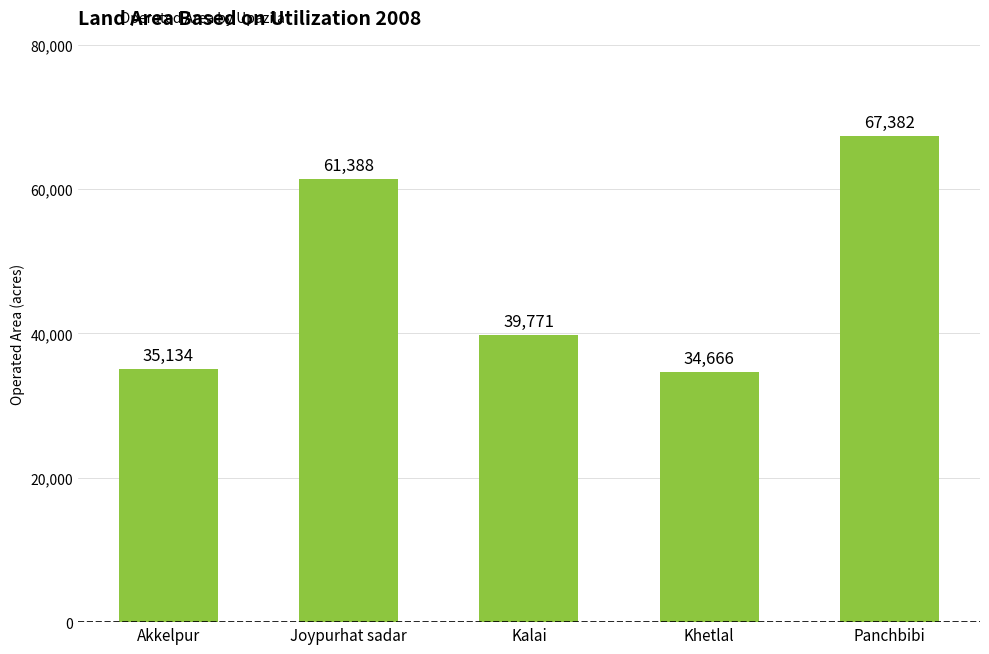

What is the sum of all values?

238341